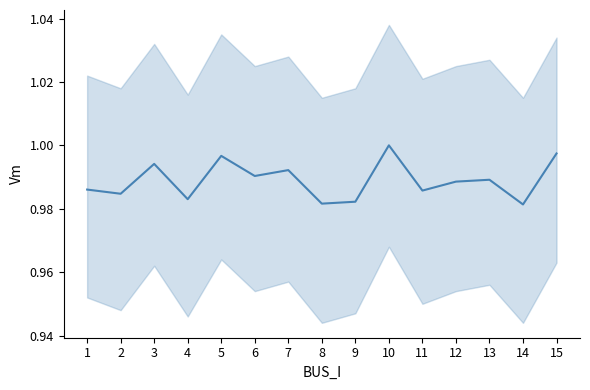

Rank the categories by value from lowest to highest.

14, 8, 9, 4, 2, 11, 1, 12, 13, 6, 7, 3, 5, 15, 10